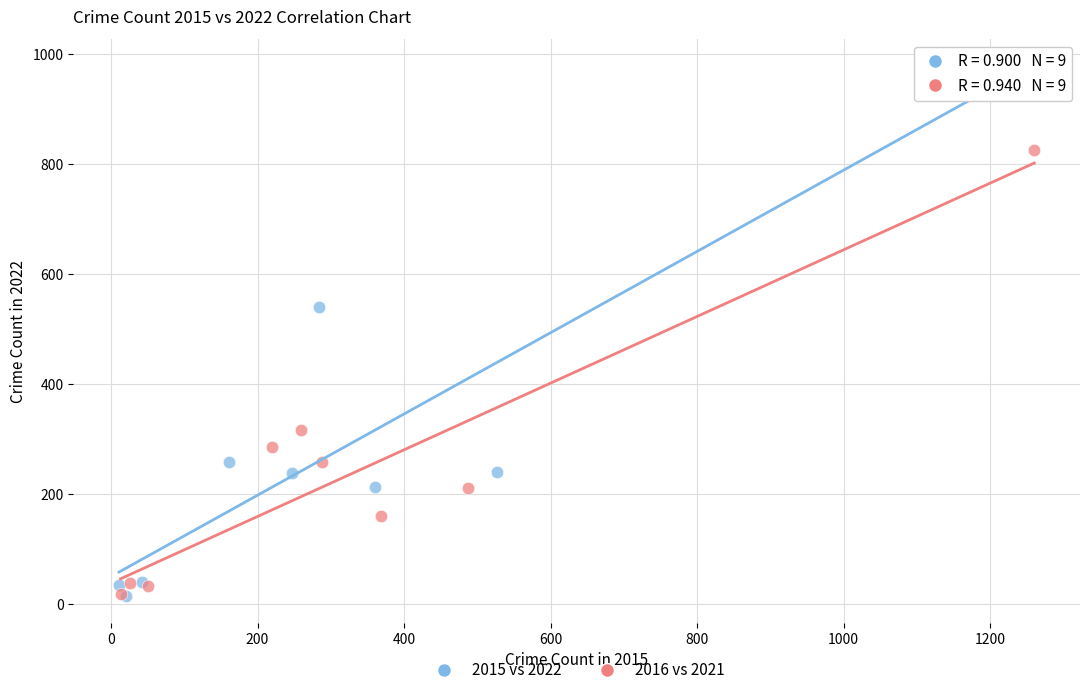

What are all the series names shown in the legend?

2015 vs 2022, 2016 vs 2021